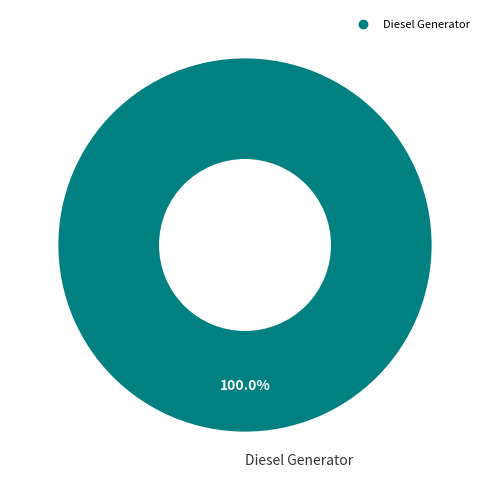

Is there any slice that represents more than half of the pie?

Yes